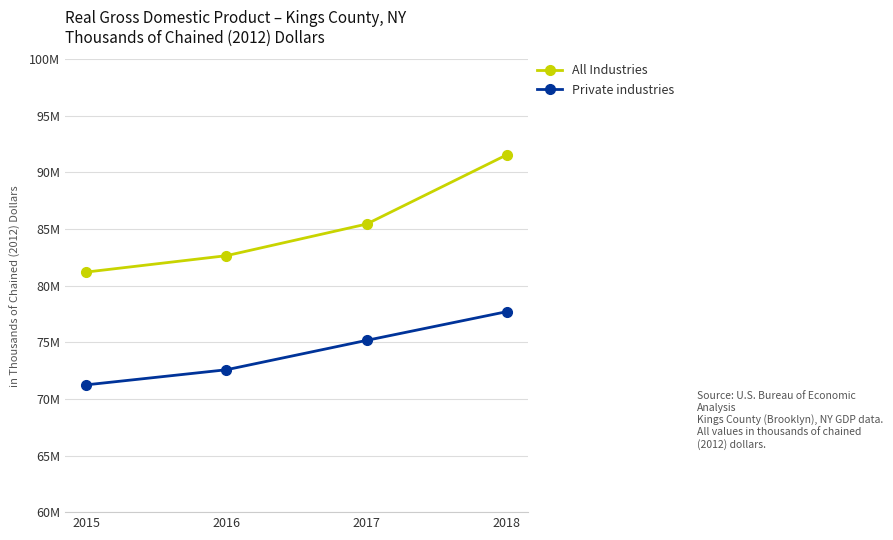

True or false: Private industries and All Industries intersect in this chart.

False